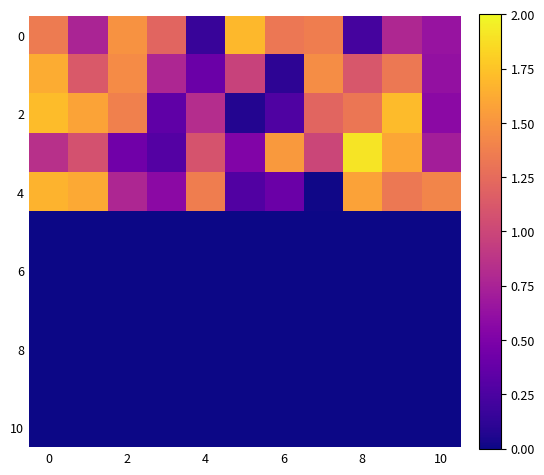

At how many categories does at least one series exceed 1?

11